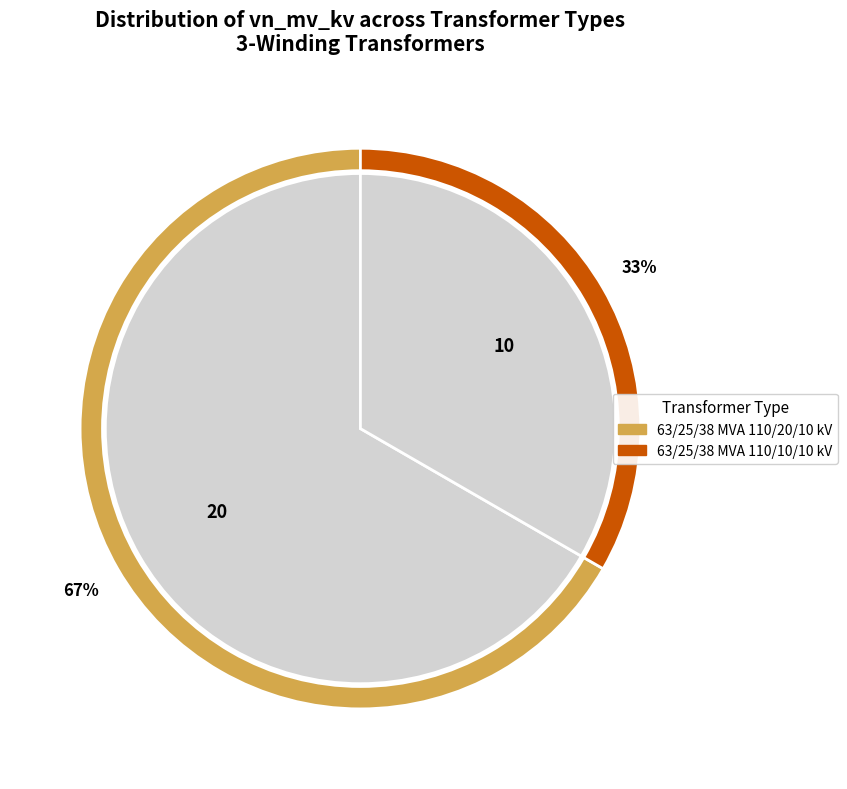

How many segments does this pie chart have?

2